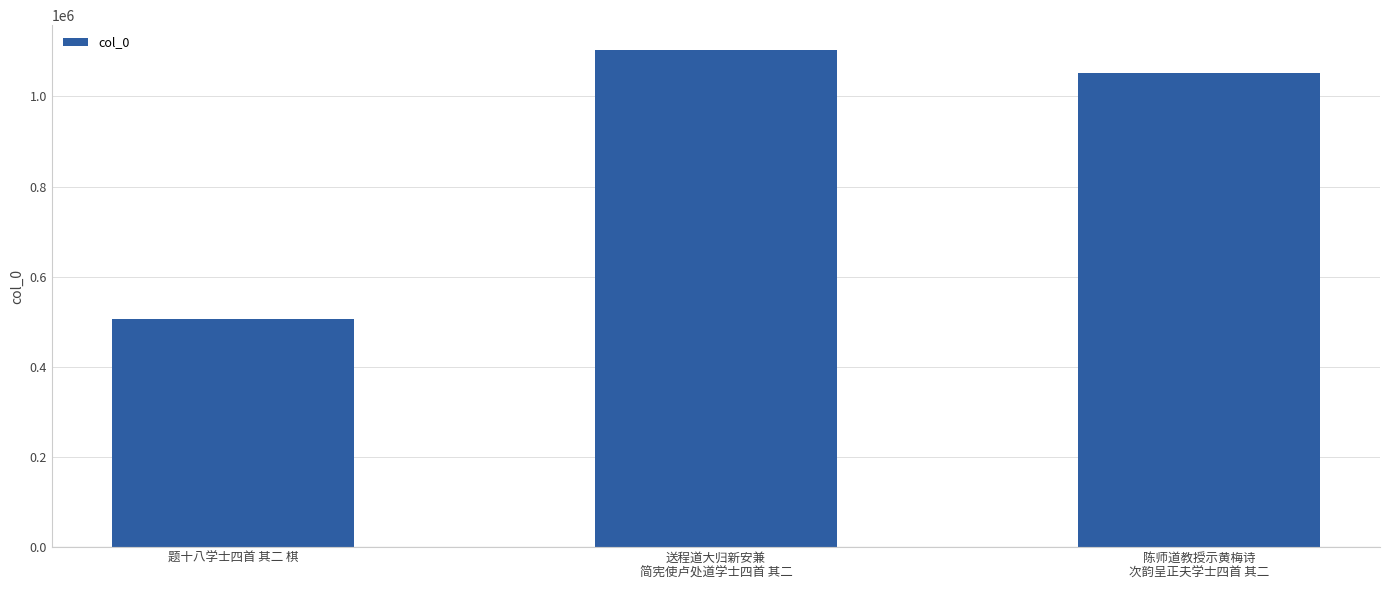

How many bars are there in total?

3